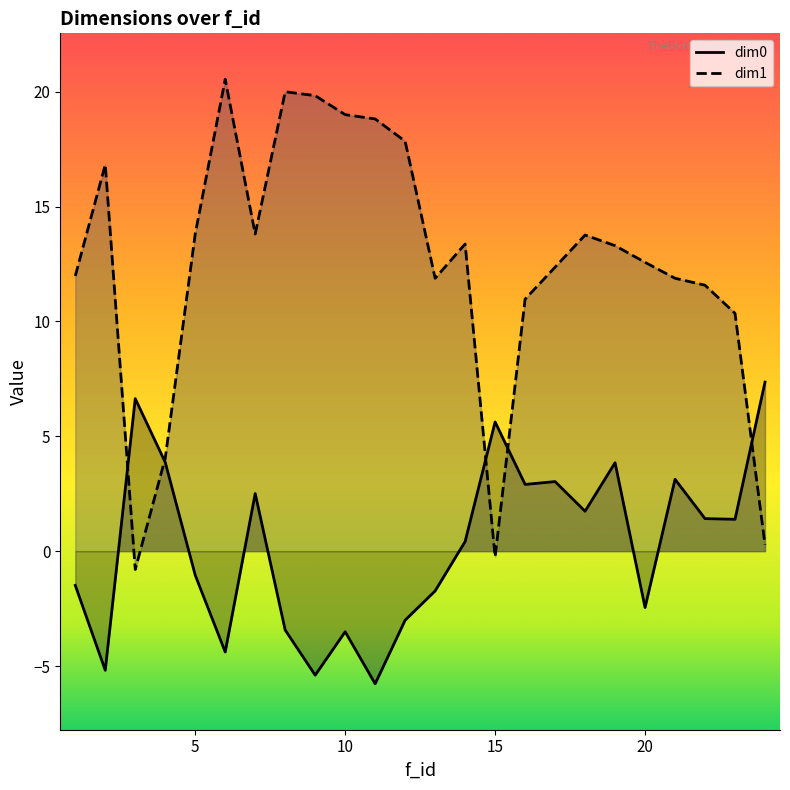

What is the approximate value of dim0 at 19?

3.8